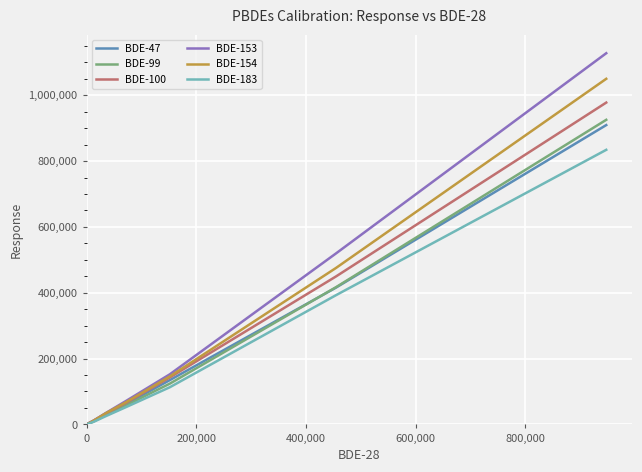

What is the maximum value shown in the chart?

1127633